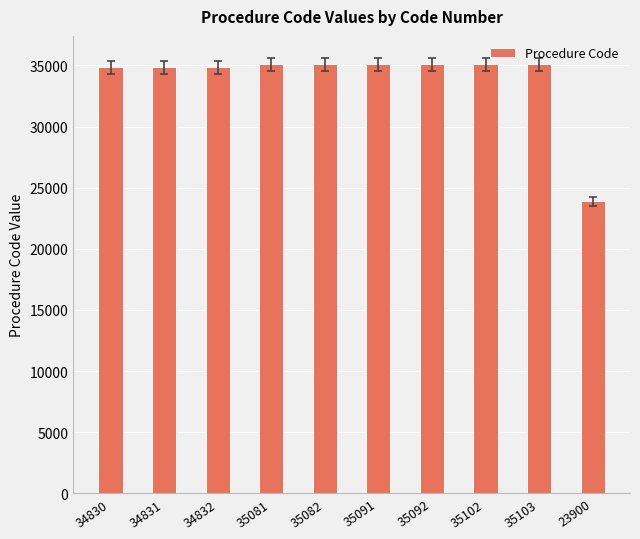

The chart shows a value of 35102 at 35102. True or false?

True